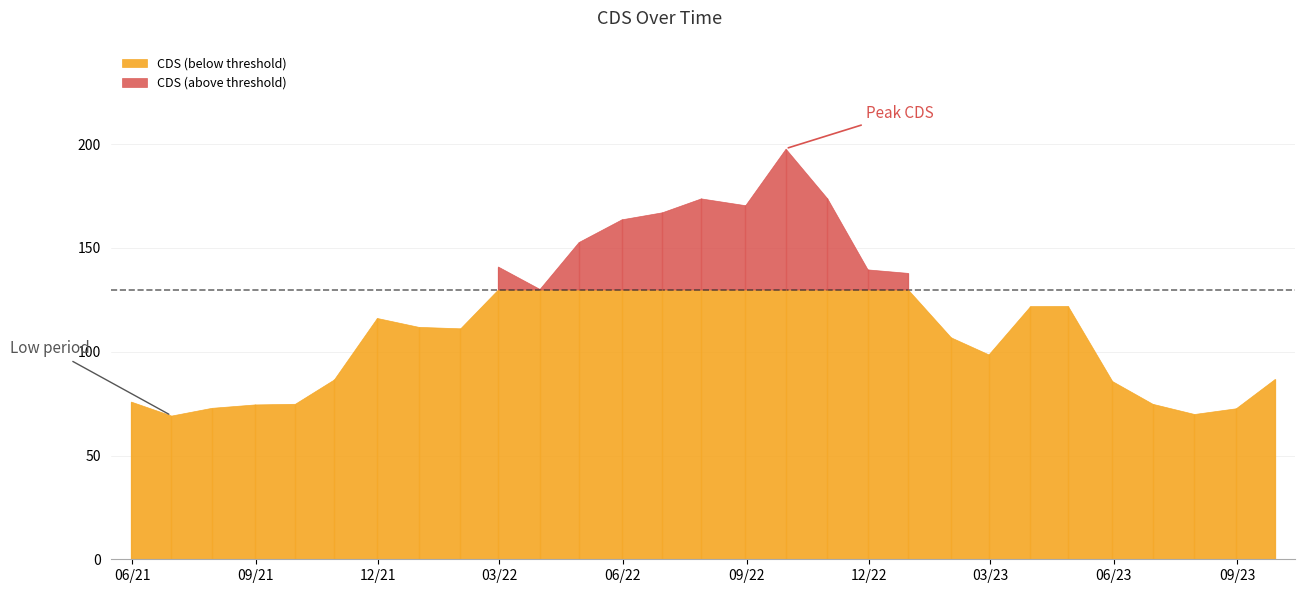

How many values exceed 111?

16